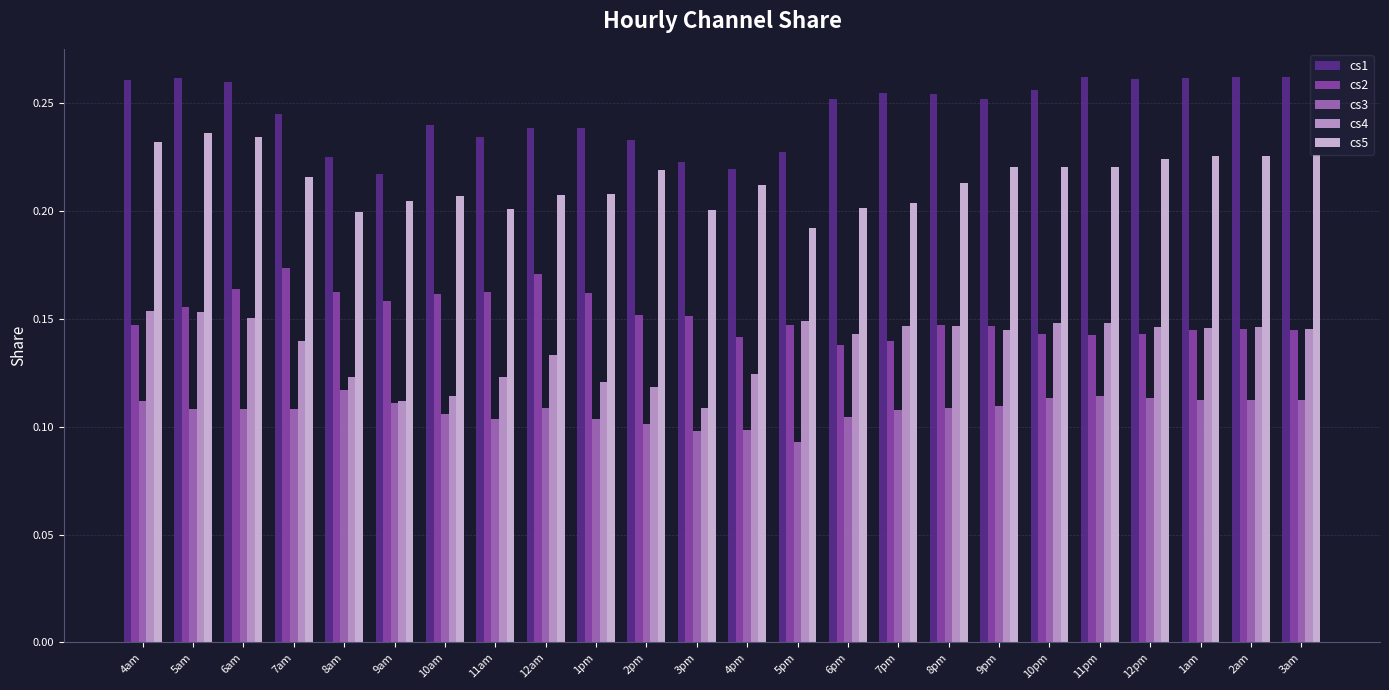

What is the sum of all cs5 values?

5.2